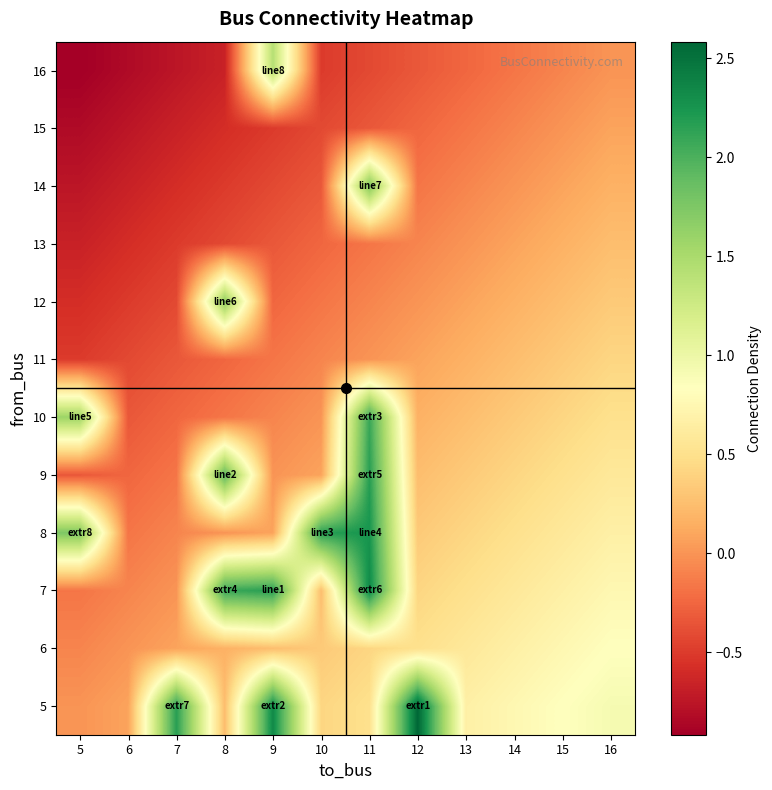

Reading left to right, list all the values displayed in this chart.

row_0: 0.0	0.1	2.2	0.2	2.3	0.4	0.5	2.6	0.7	0.8	0.8	0.9
row_1: -0.1	0.0	0.1	0.2	0.2	0.3	0.4	0.5	0.6	0.7	0.8	0.8
row_2: -0.2	-0.1	0.0	2.1	2.2	0.2	2.3	0.4	0.5	0.6	0.7	0.8
row_3: 1.8	-0.2	-0.1	0.0	0.1	2.2	2.2	0.3	0.4	0.5	0.6	0.7
row_4: -0.3	-0.2	-0.2	1.9	0.0	0.1	2.2	0.2	0.3	0.4	0.5	0.6
row_5: 1.6	-0.3	-0.2	-0.2	-0.1	0.0	2.1	0.2	0.2	0.3	0.4	0.5
row_6: -0.5	-0.4	-0.3	-0.2	-0.2	-0.1	0.0	0.1	0.2	0.2	0.3	0.4
row_7: -0.6	-0.5	-0.4	1.7	-0.2	-0.2	-0.1	0.0	0.1	0.2	0.2	0.3
row_8: -0.7	-0.6	-0.5	-0.4	-0.3	-0.2	-0.2	-0.1	0.0	0.1	0.2	0.2
row_9: -0.8	-0.7	-0.6	-0.5	-0.4	-0.3	1.8	-0.2	-0.1	0.0	0.1	0.2
row_10: -0.8	-0.8	-0.7	-0.6	-0.5	-0.4	-0.3	-0.2	-0.2	-0.1	0.0	0.1
row_11: -0.9	-0.8	-0.8	-0.7	1.4	-0.5	-0.4	-0.3	-0.2	-0.2	-0.1	0.0